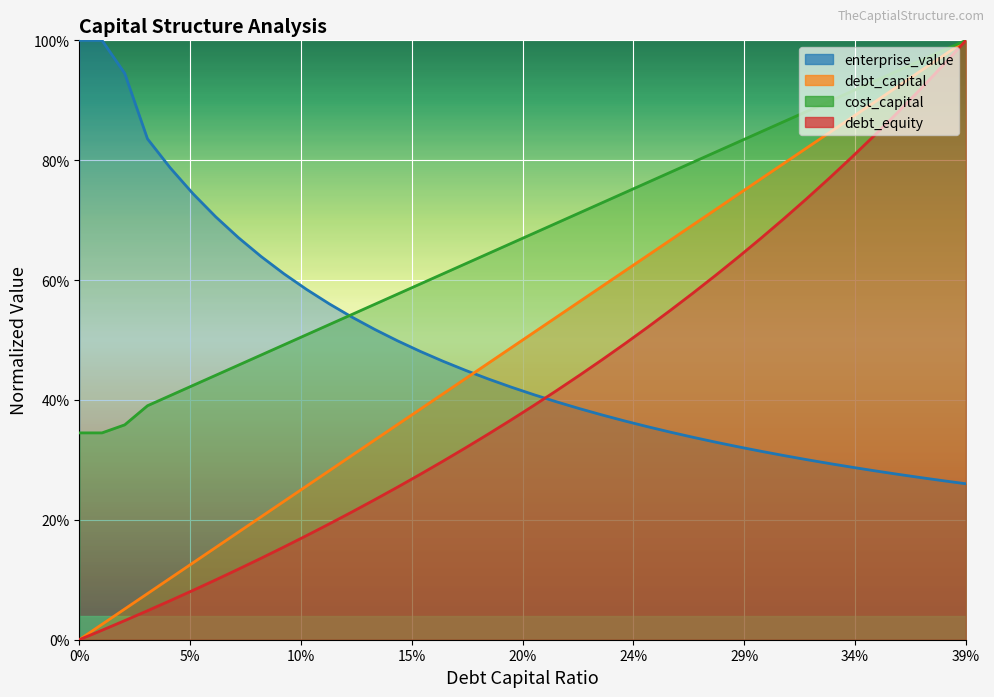

What is the total value across all series at 0.17?

1.8